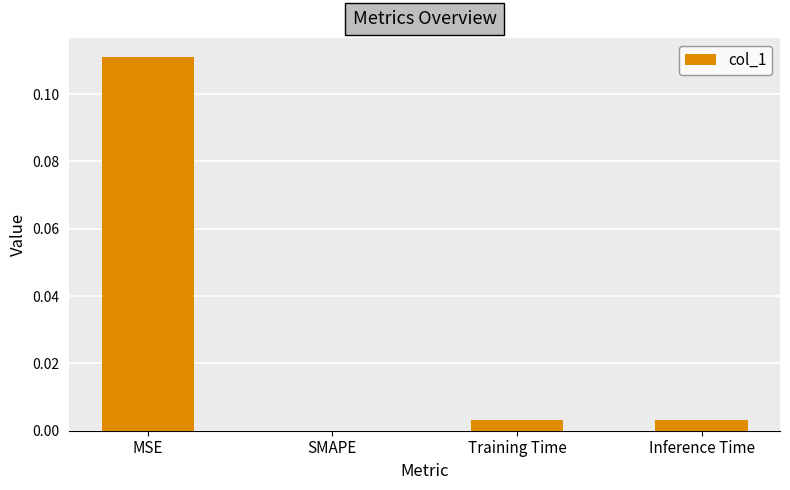

Which label corresponds to the largest value in the chart?

MSE